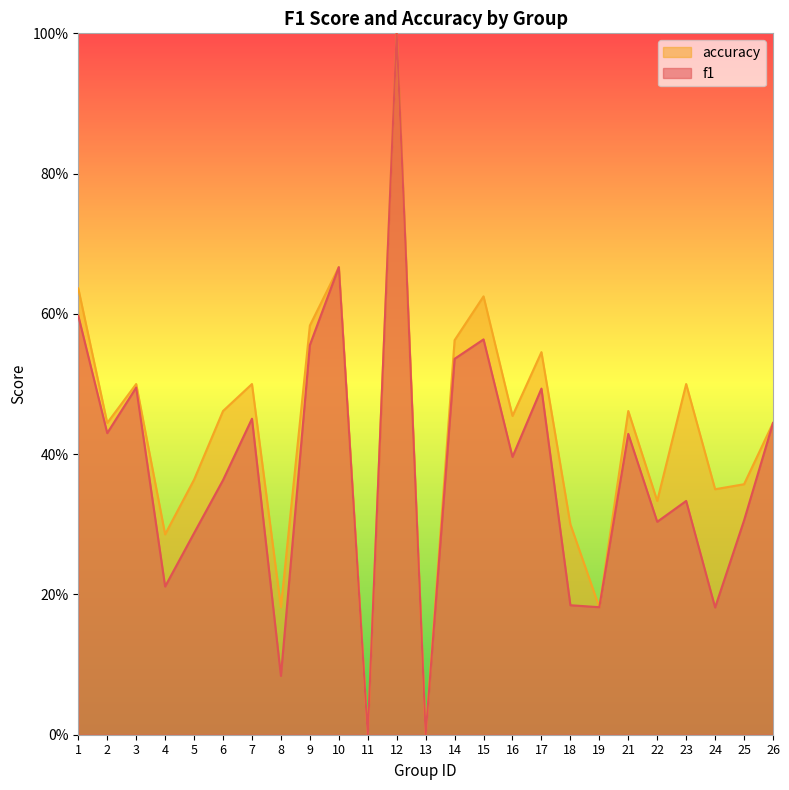

At 26, list the series in order from smallest to largest.

f1, accuracy